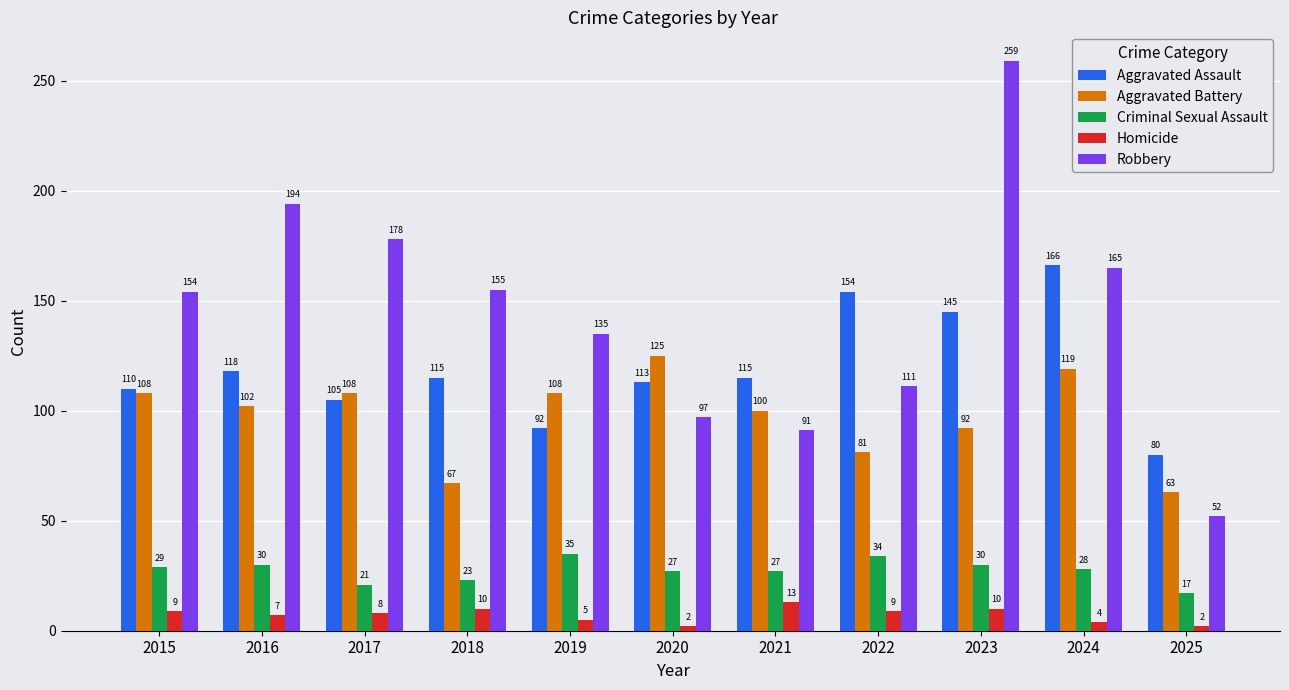

The value of Robbery at 2024 is 224. True or false?

False